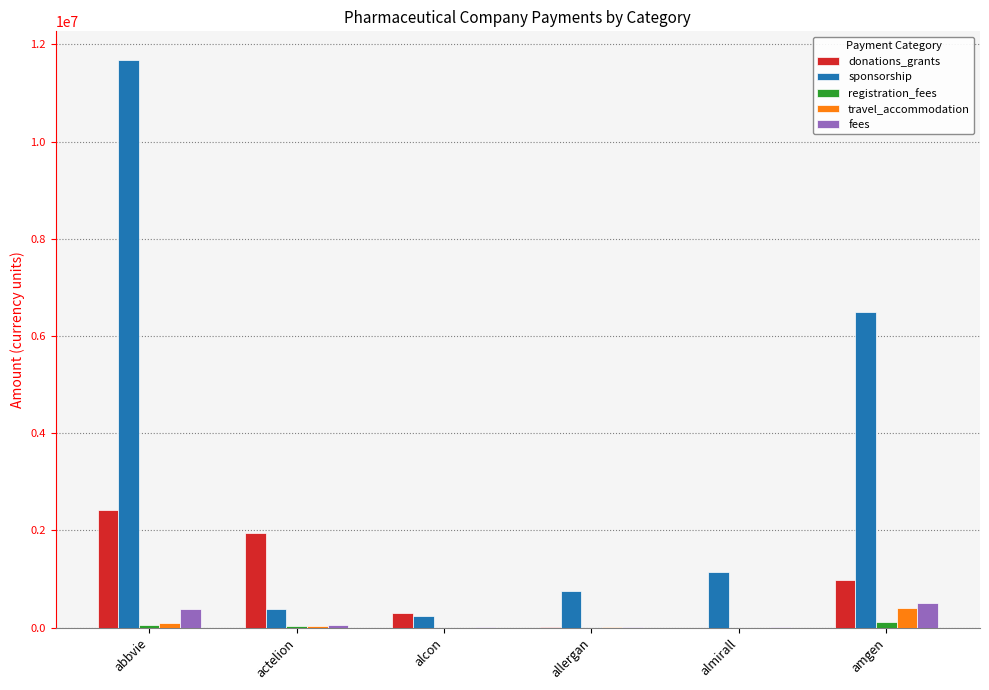

Which series changed the most between abbvie and allergan?

sponsorship